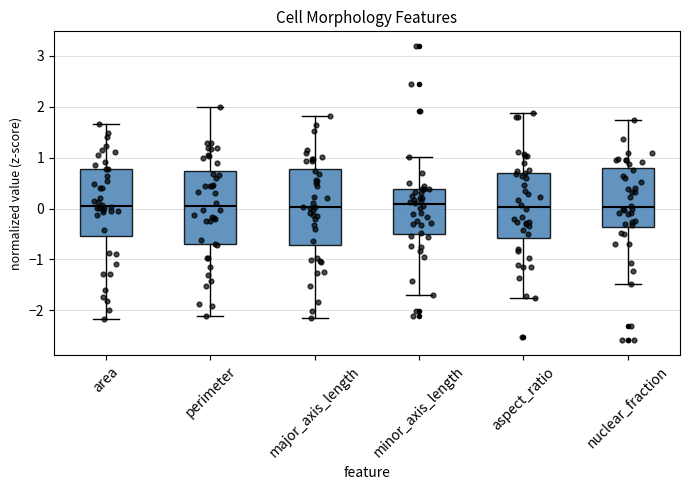

Reading left to right, transcribe this box plot: for each box, give where its median line is, the range the box spans, and where its two whiskers end, as read against the y-axis. The values are not printed on the chart, so give them approximately, as read against the axis.

area: median 0.1, box -0.5 to 0.8, whiskers -2.2 to 1.7
perimeter: median 0.0, box -0.7 to 0.7, whiskers -2.1 to 2.0
major_axis_length: median 0.0, box -0.7 to 0.8, whiskers -2.2 to 1.8
minor_axis_length: median 0.1, box -0.5 to 0.4, whiskers -1.7 to 1.0
aspect_ratio: median 0.0, box -0.6 to 0.7, whiskers -1.8 to 1.9
nuclear_fraction: median 0.0, box -0.4 to 0.8, whiskers -1.5 to 1.7